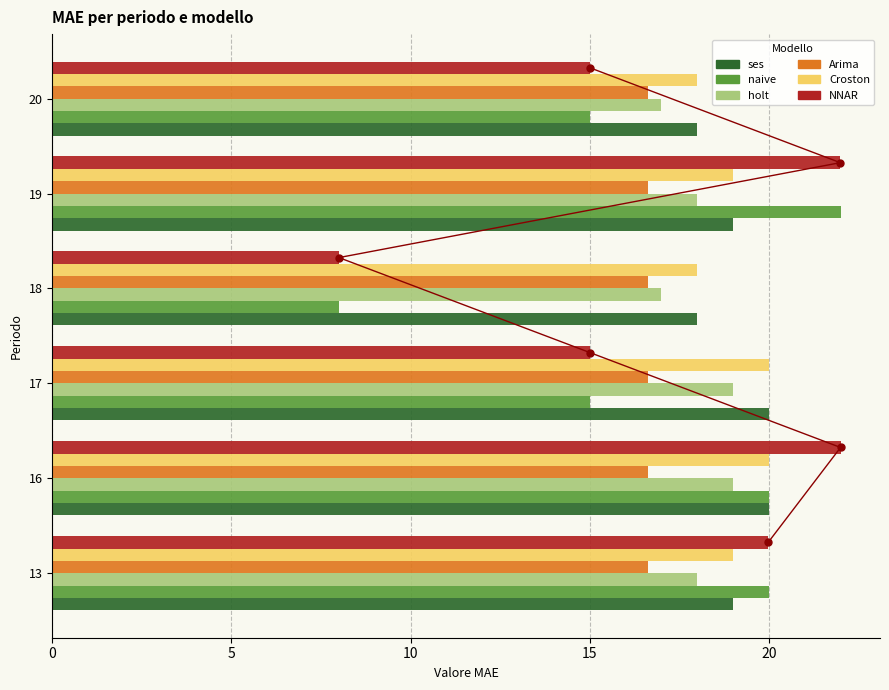

The value of ses at 16 is 20.0. True or false?

True